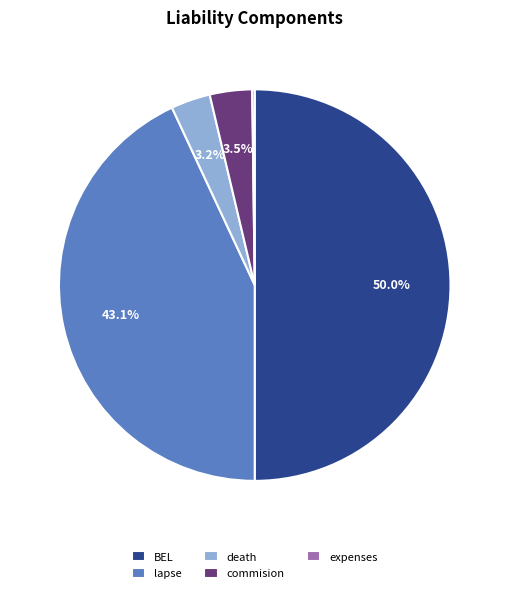

What percentage is NOT represented by death?

96.8%